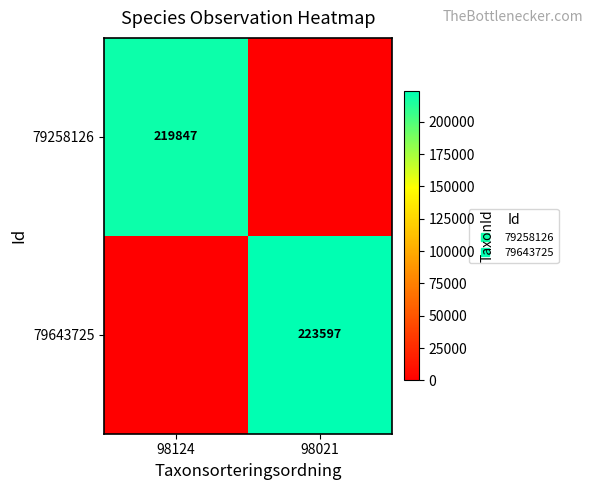

What is the sum of all 79643725 values?

223597